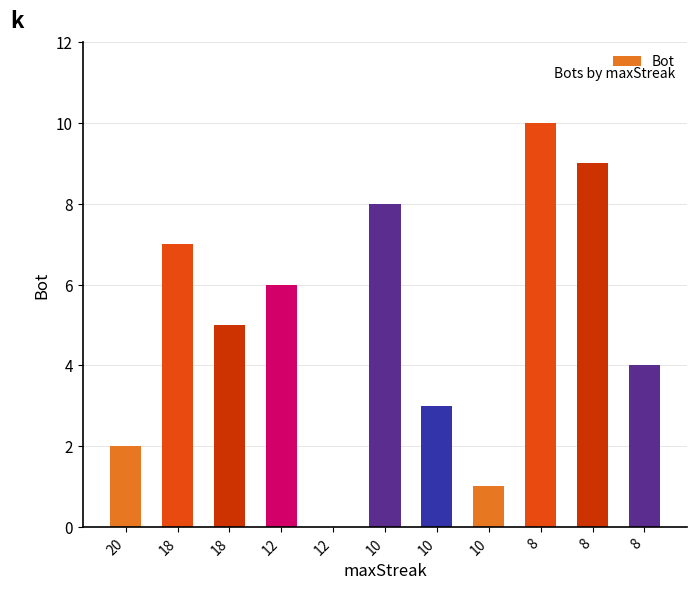

Are the bars horizontal?

No